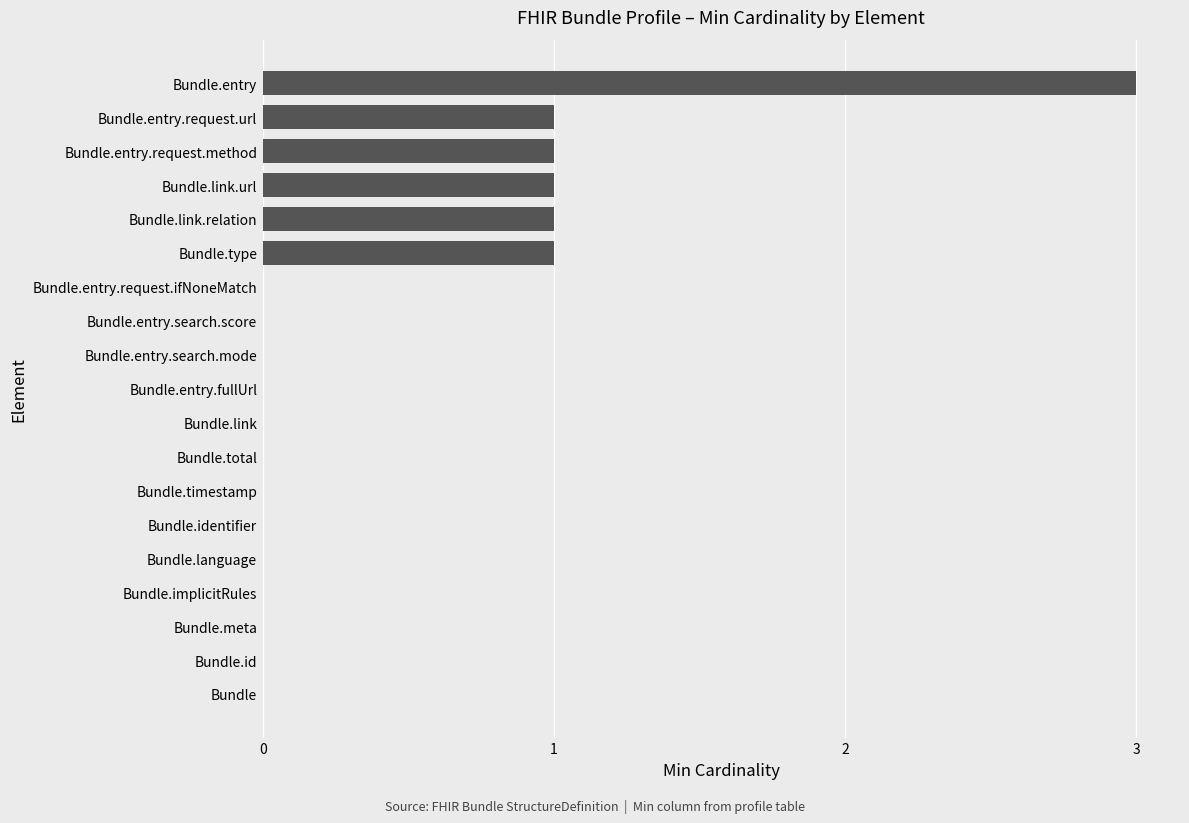

True or false: the data shows -2 at Bundle.total.

False